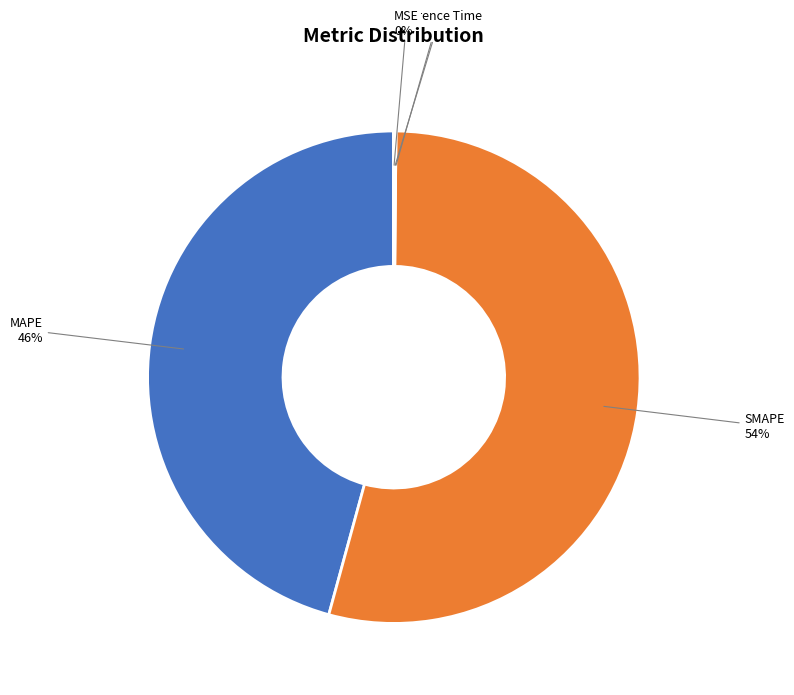

Which category has the biggest portion of the pie?

SMAPE